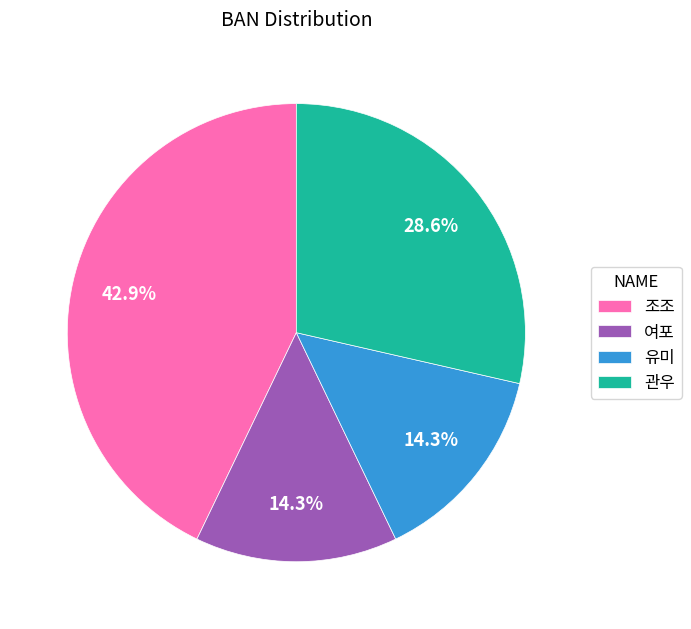

To the nearest percent, what is the average slice percentage?

25%